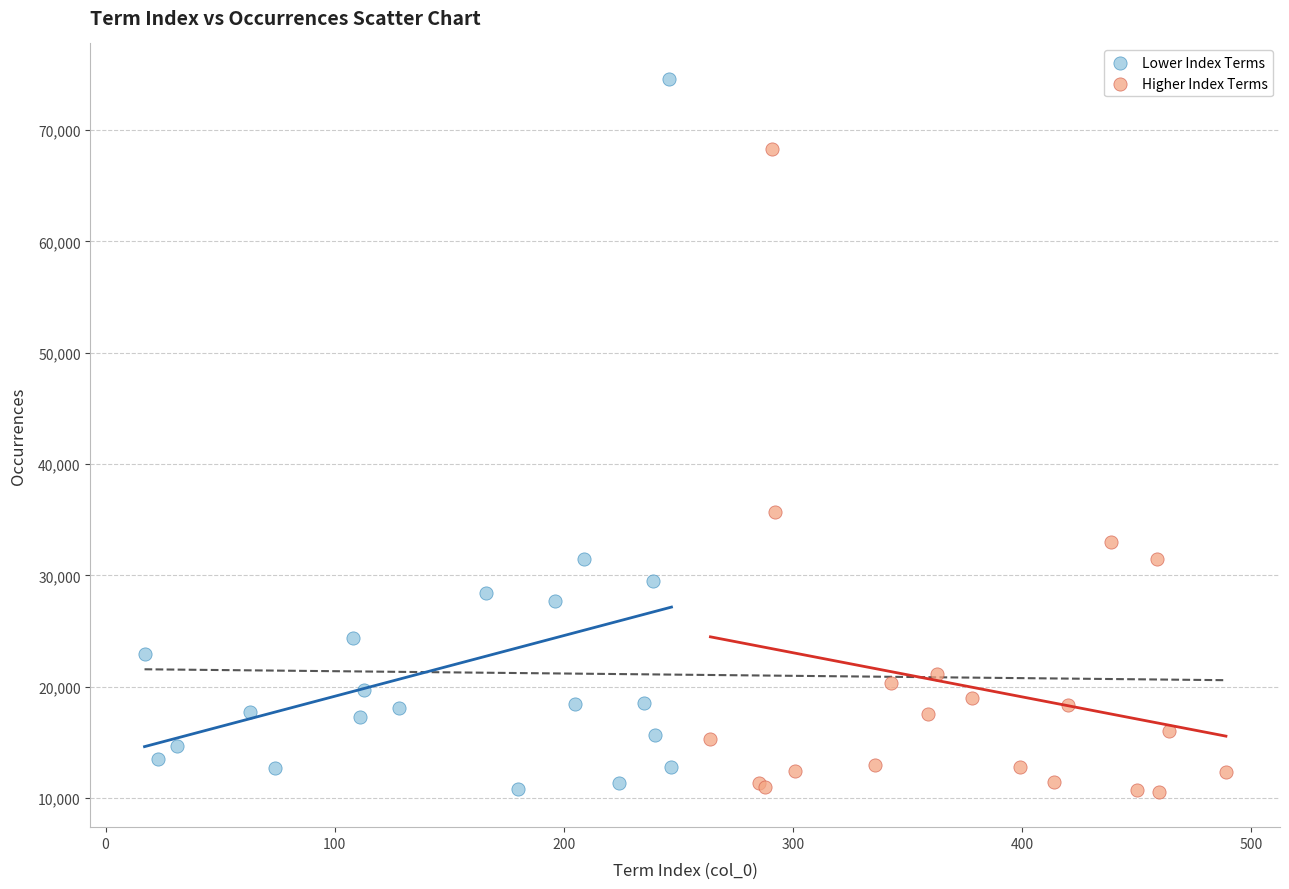

Which series has the largest Y range (max minus min)?

Lower Index Terms